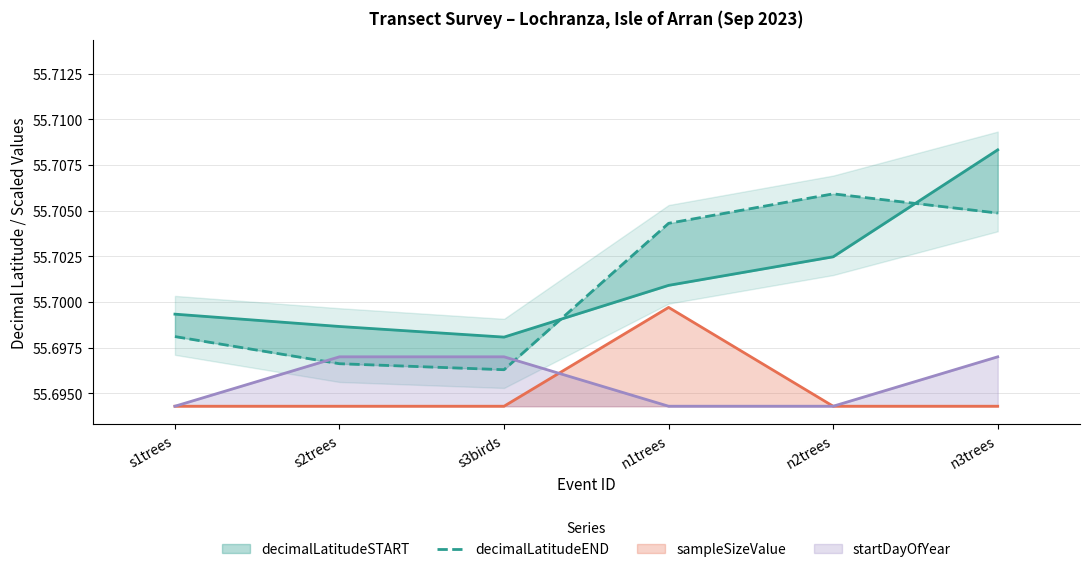

At which label is the value closest to 55?

s3birds